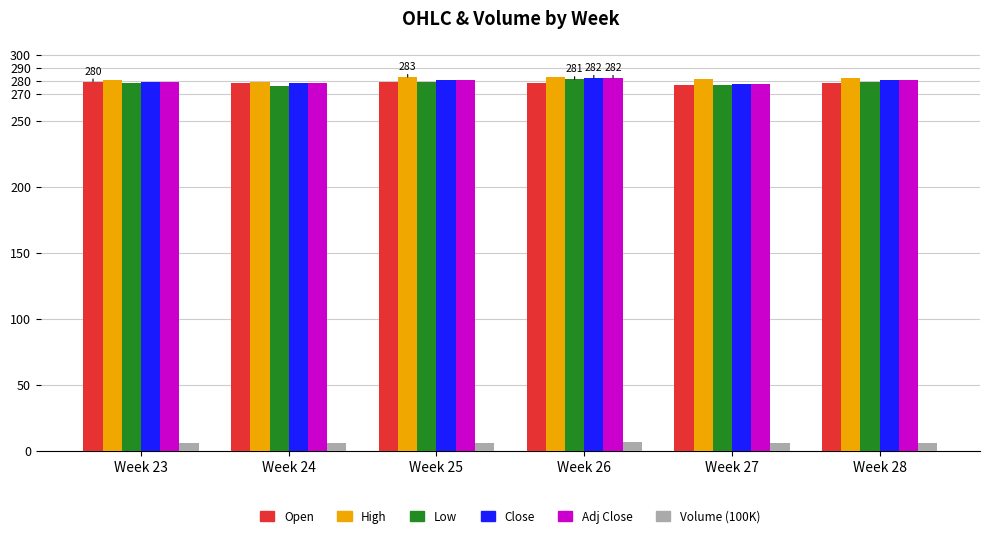

True or false: Low has a value of 485.2 at Week 23.

False